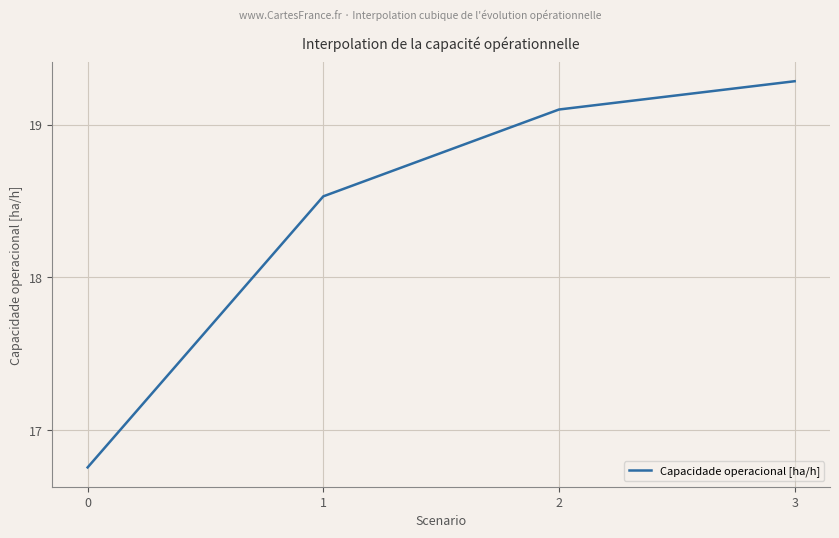

Which has a higher value, 1 or 0?

1